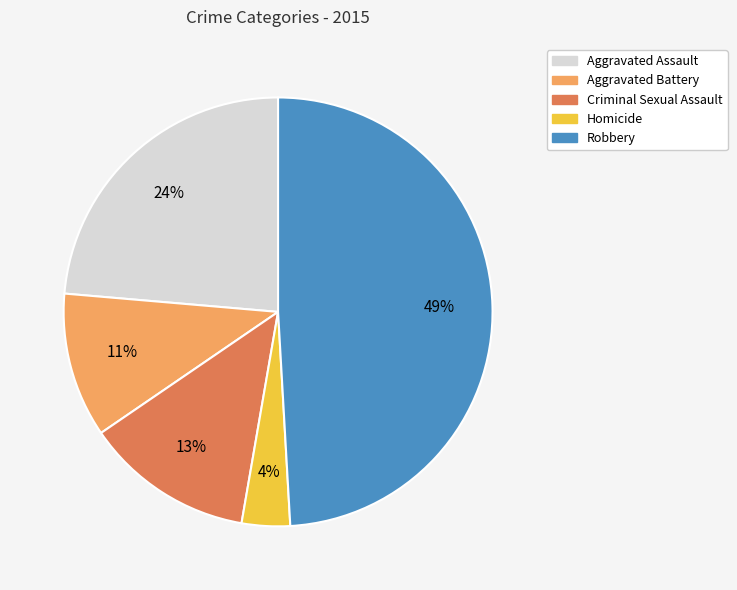

To the nearest percent, what percentage of the pie is Homicide?

4%